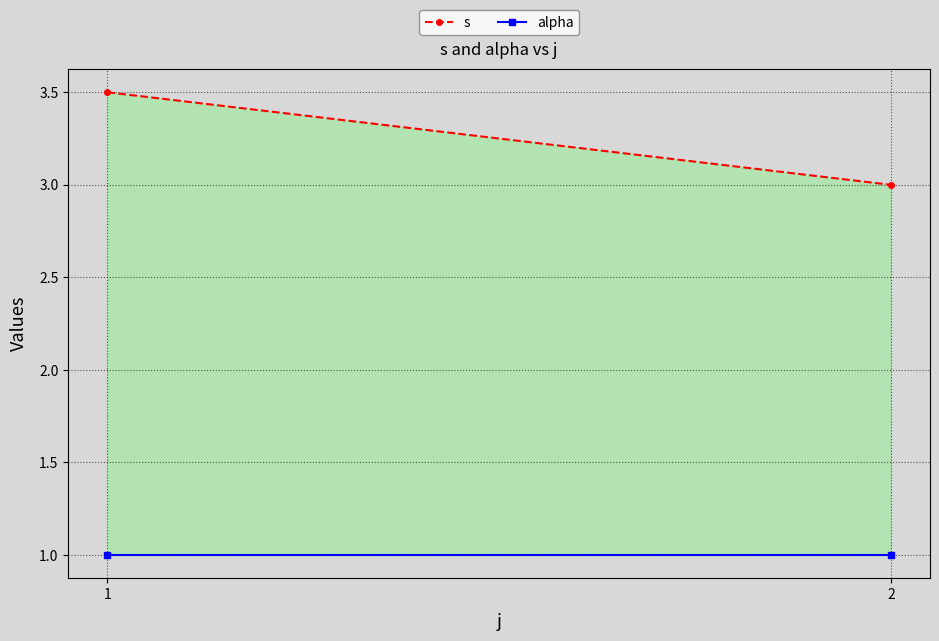

At which label is s closest to 3?

2